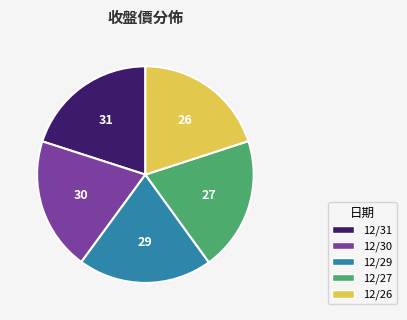

The 12/29 slice represents 30% of the pie. True or false?

False